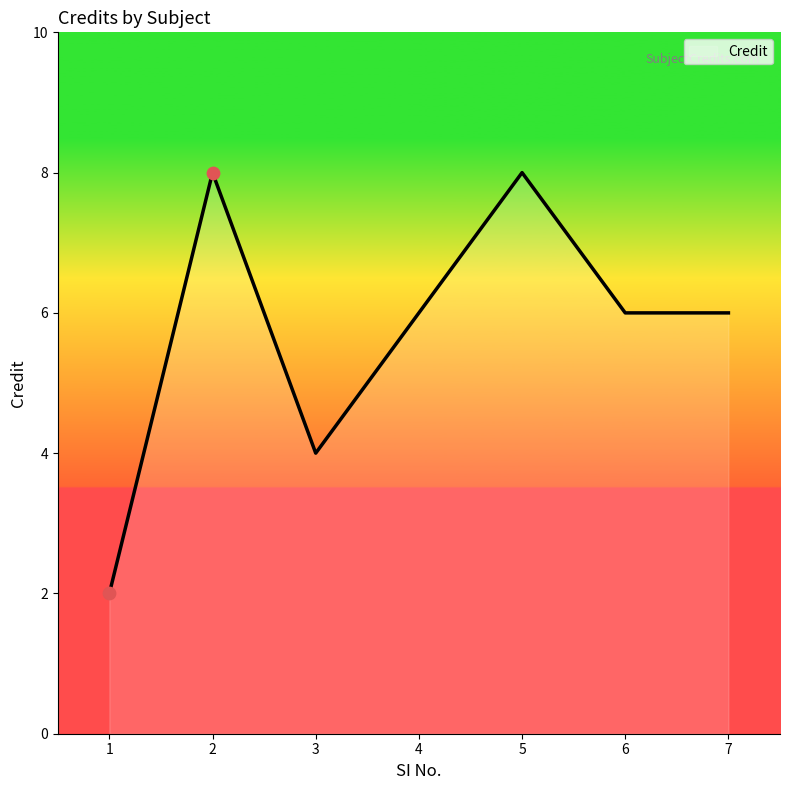

What is the ratio of the value at 1 to the value at 3?

0.5